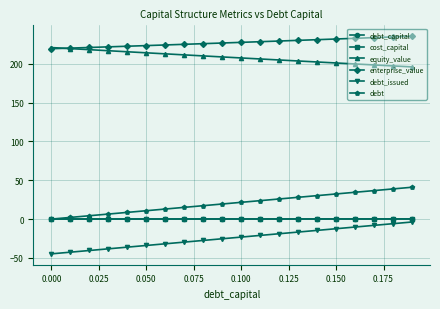

Which series has the largest total across all categories?

enterprise_value